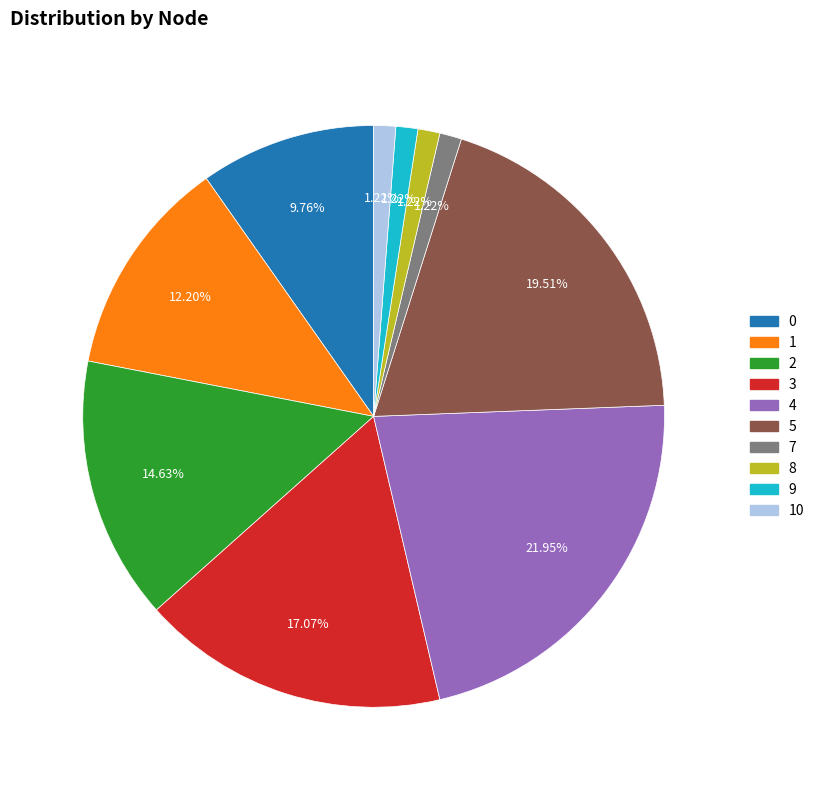

What percentage is the 10 slice, to the nearest percent?

1%